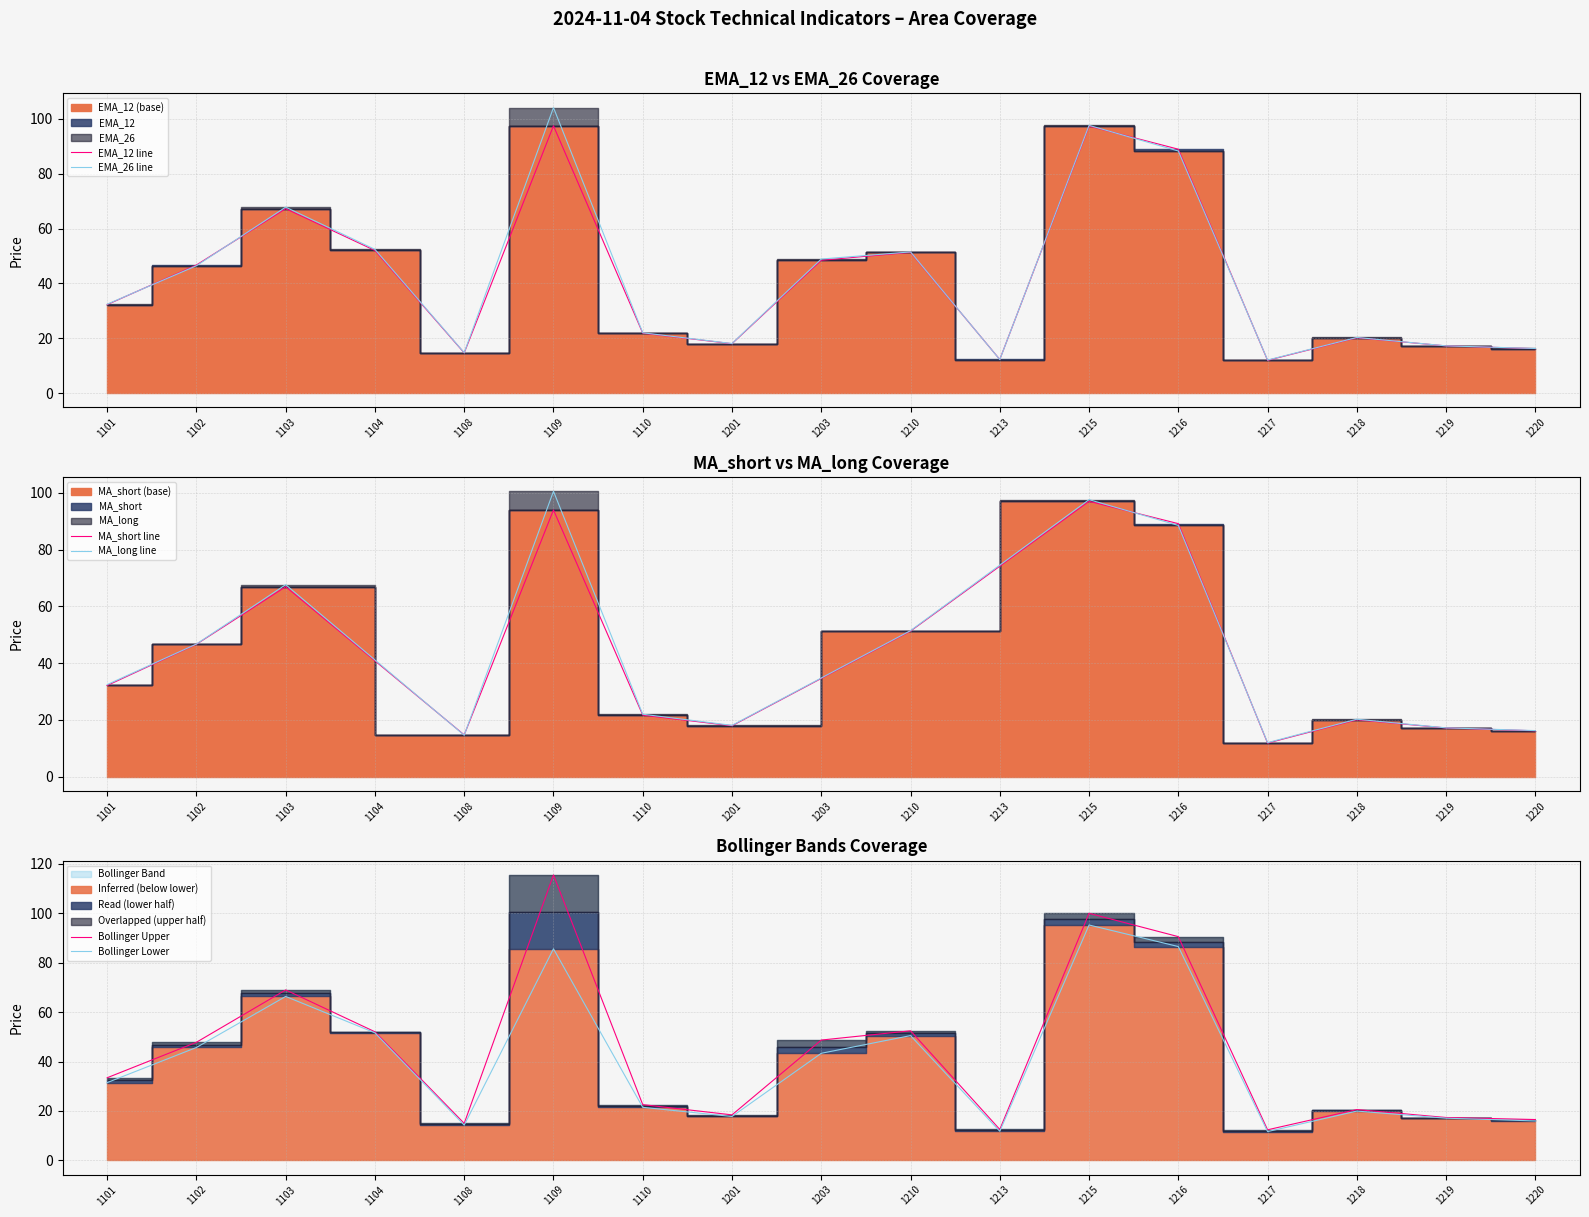

True or false: EMA_26 line has a value of 22.6 at 1219.

False